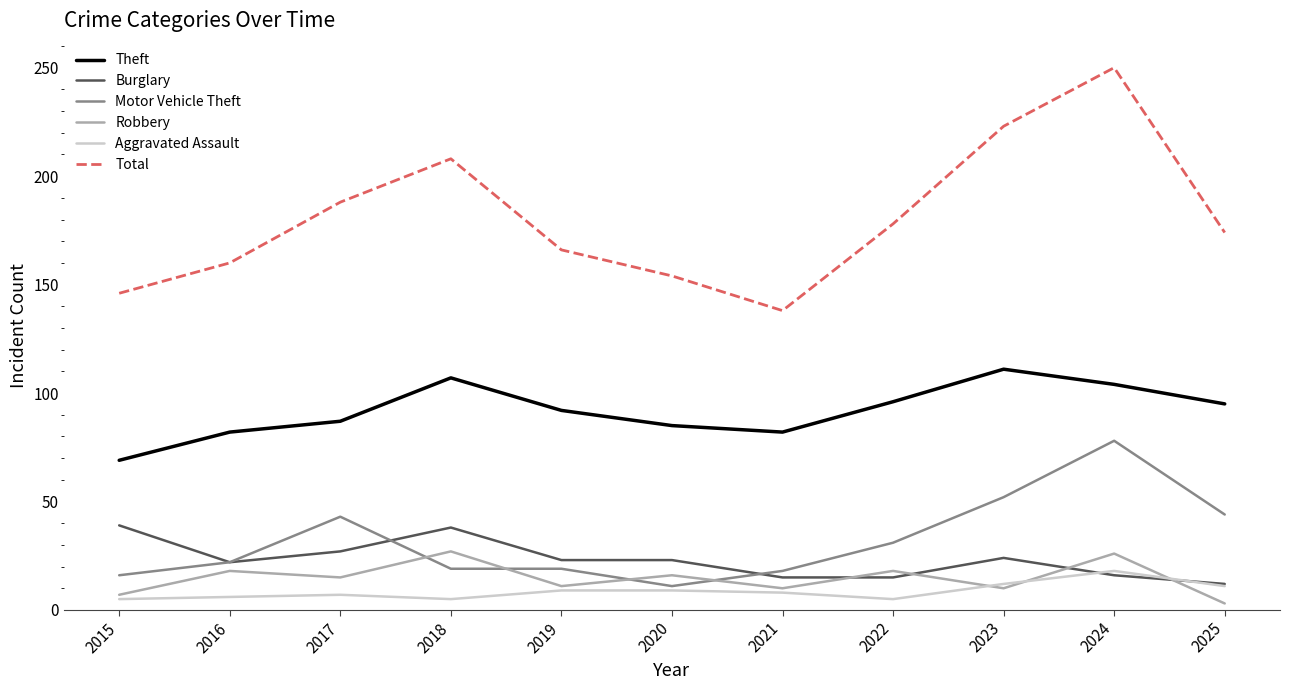

At which label is Total closest to 194?

2017